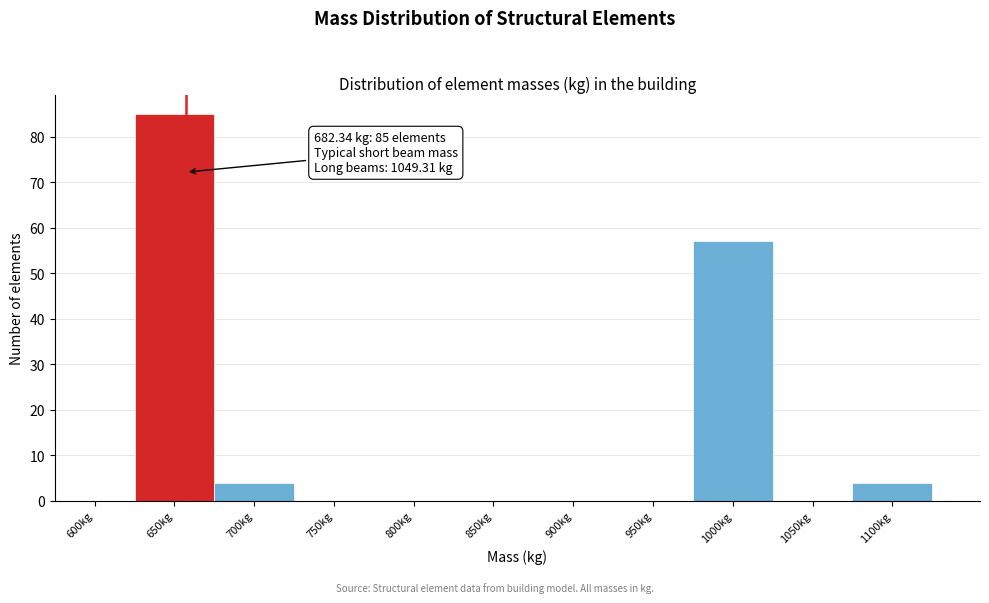

The value at 1000kg is 57. True or false?

True